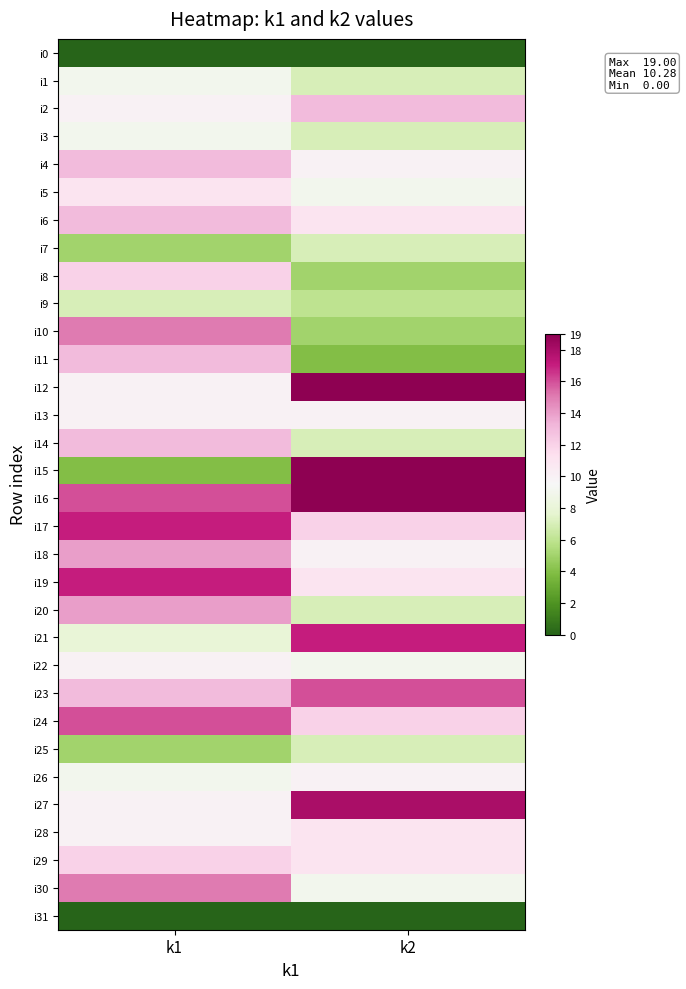

Reading left to right, transcribe all the data shown in this chart.

i0: k1=0	k2=0
i1: k1=9	k2=7
i2: k1=10	k2=13
i3: k1=9	k2=7
i4: k1=13	k2=10
i5: k1=11	k2=9
i6: k1=13	k2=11
i7: k1=5	k2=7
i8: k1=12	k2=5
i9: k1=7	k2=6
i10: k1=15	k2=5
i11: k1=13	k2=4
i12: k1=10	k2=19
i13: k1=10	k2=10
i14: k1=13	k2=7
i15: k1=4	k2=19
i16: k1=16	k2=19
i17: k1=17	k2=12
i18: k1=14	k2=10
i19: k1=17	k2=11
i20: k1=14	k2=7
i21: k1=8	k2=17
i22: k1=10	k2=9
i23: k1=13	k2=16
i24: k1=16	k2=12
i25: k1=5	k2=7
i26: k1=9	k2=10
i27: k1=10	k2=18
i28: k1=10	k2=11
i29: k1=12	k2=11
i30: k1=15	k2=9
i31: k1=0	k2=0